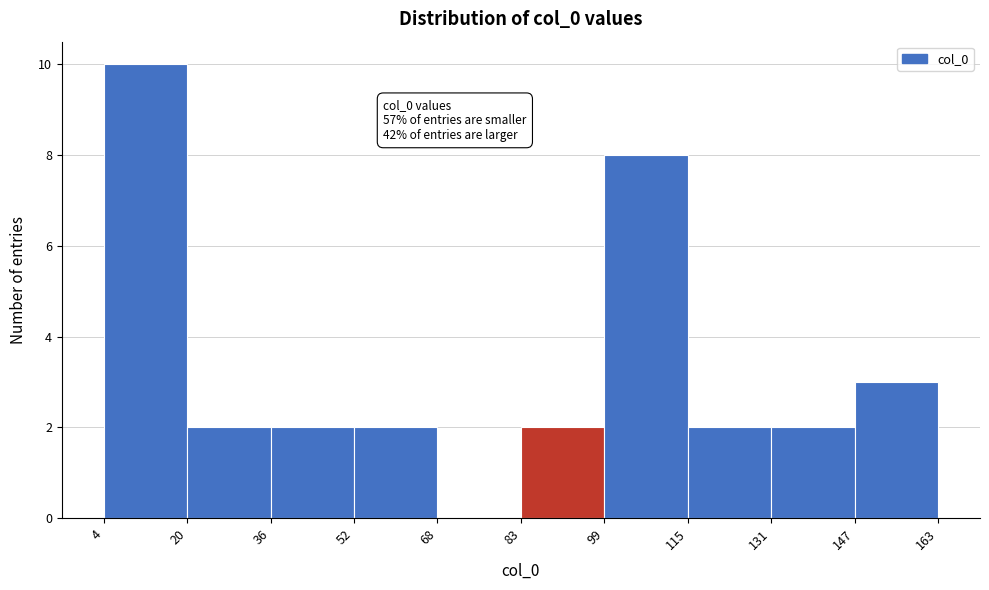

Which range on the x-axis has the tallest bar?

4 to 20